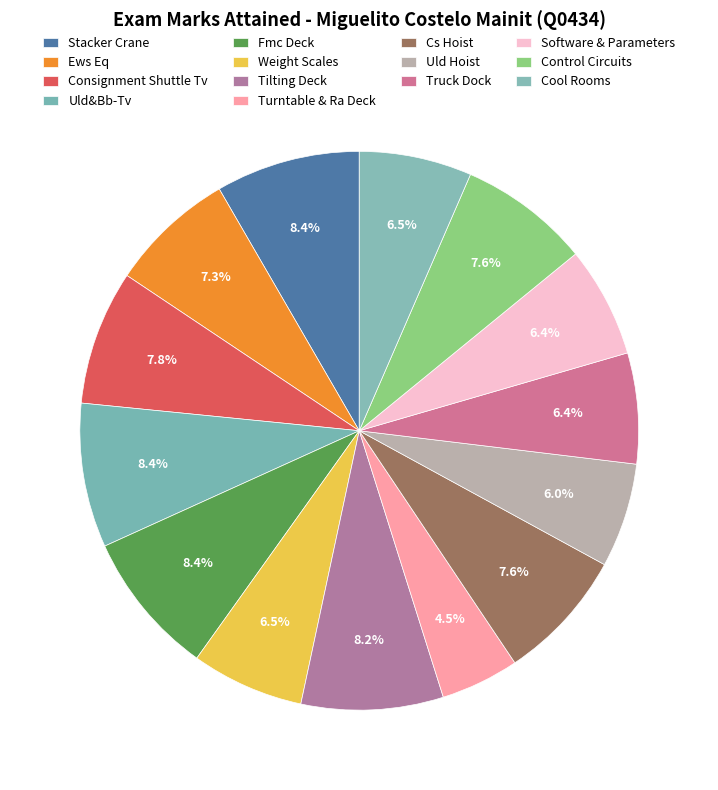

To the nearest percent, what is the combined percentage of Software & Parameters and Uld&Bb-Tv?

15%